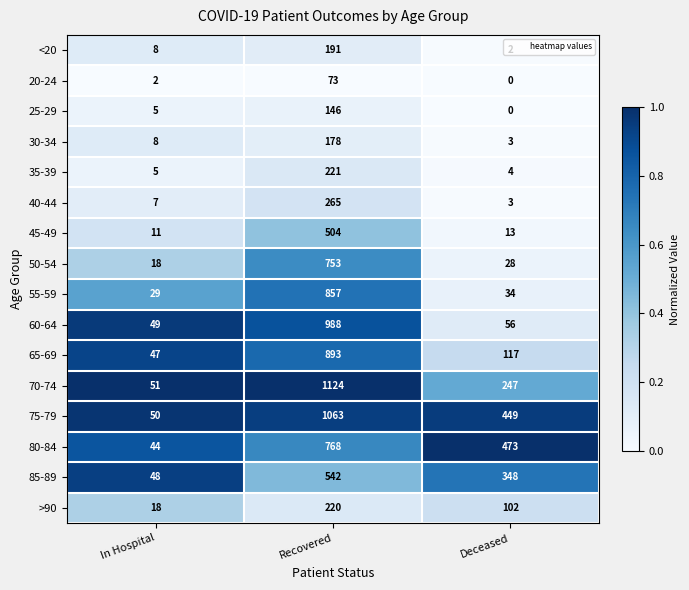

What is the sum of all 35-39 values?

230